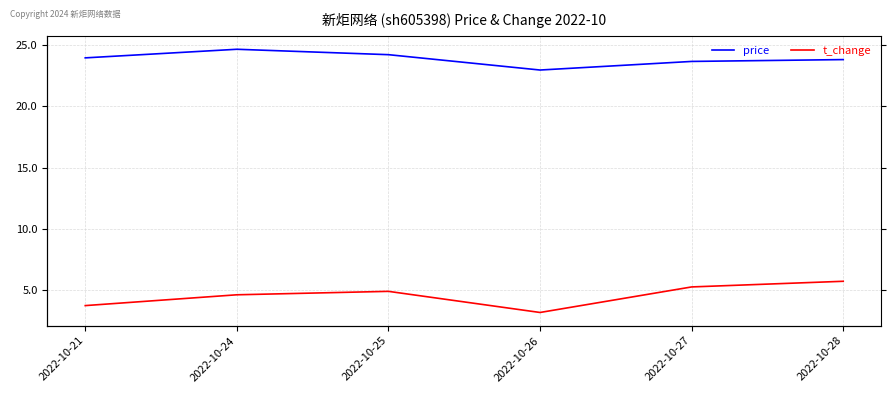

Is the value of price at 2022-10-26 greater than the value of t_change at 2022-10-28?

Yes